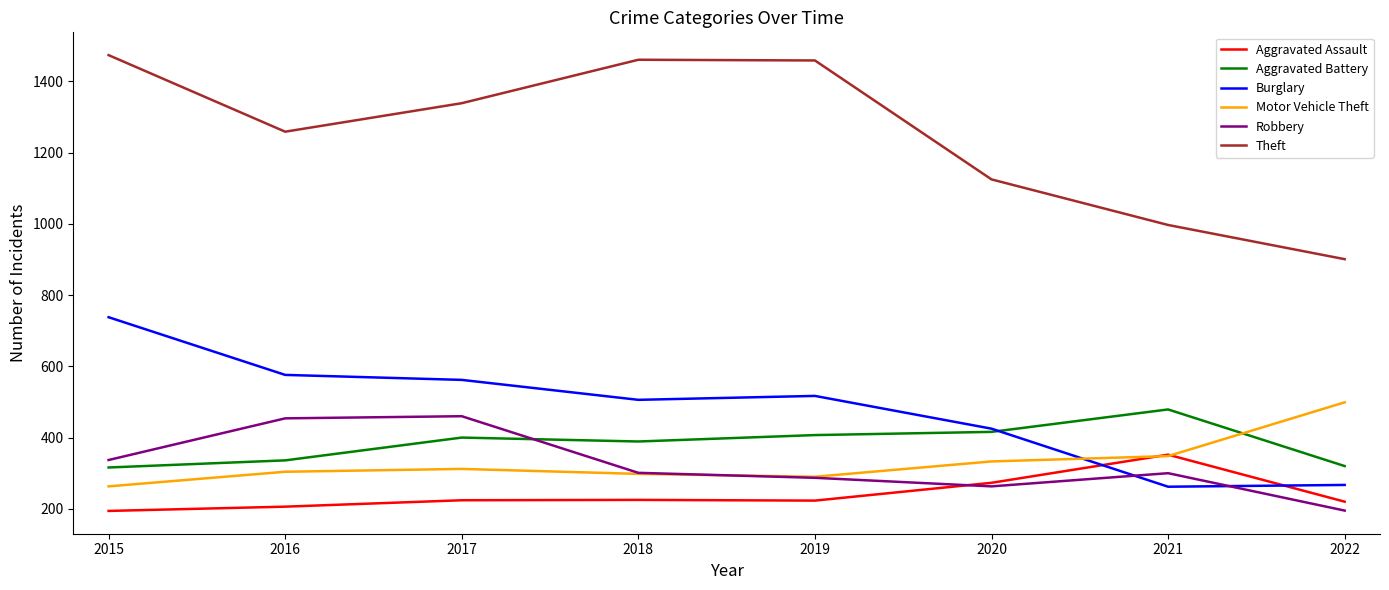

True or false: Theft and Robbery intersect in this chart.

False